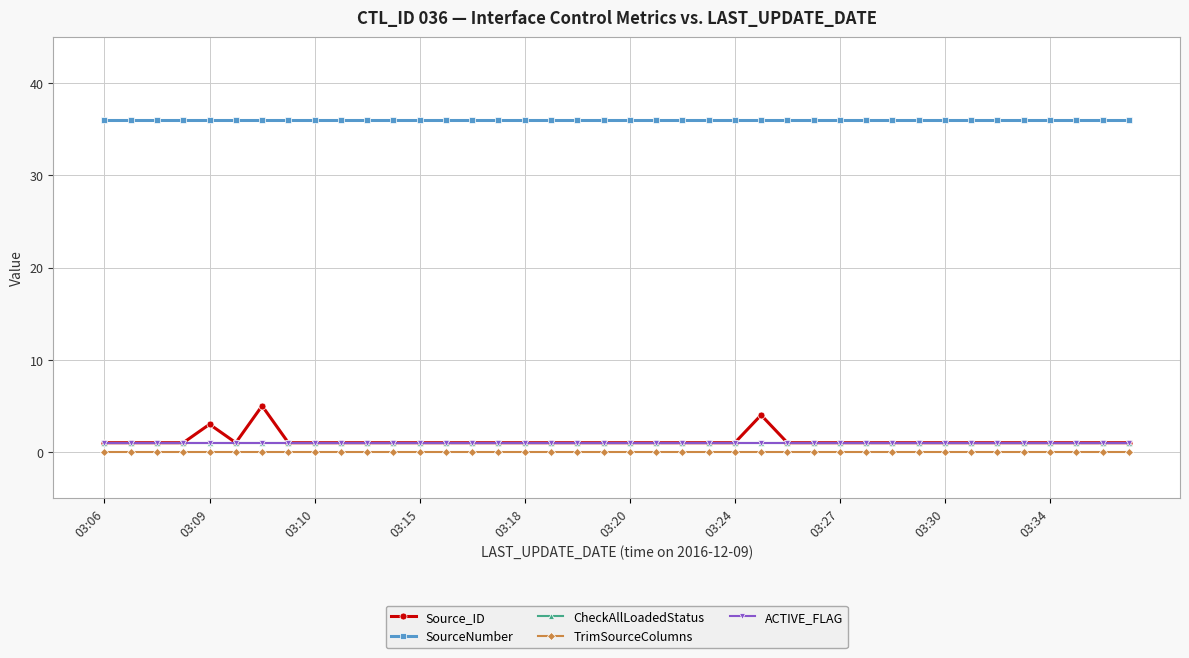

Is this an area chart (filled region under the line)?

No